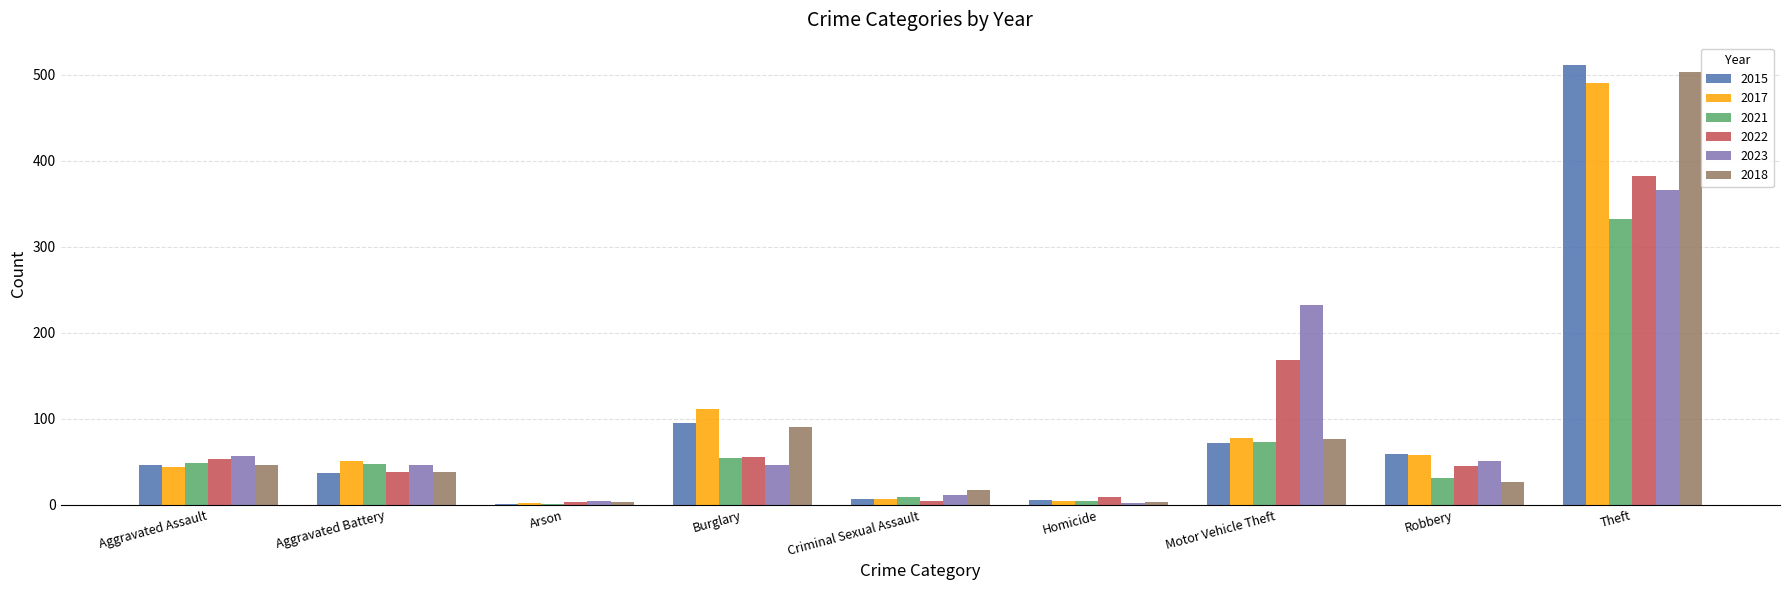

Count the number of data series in this chart.

6